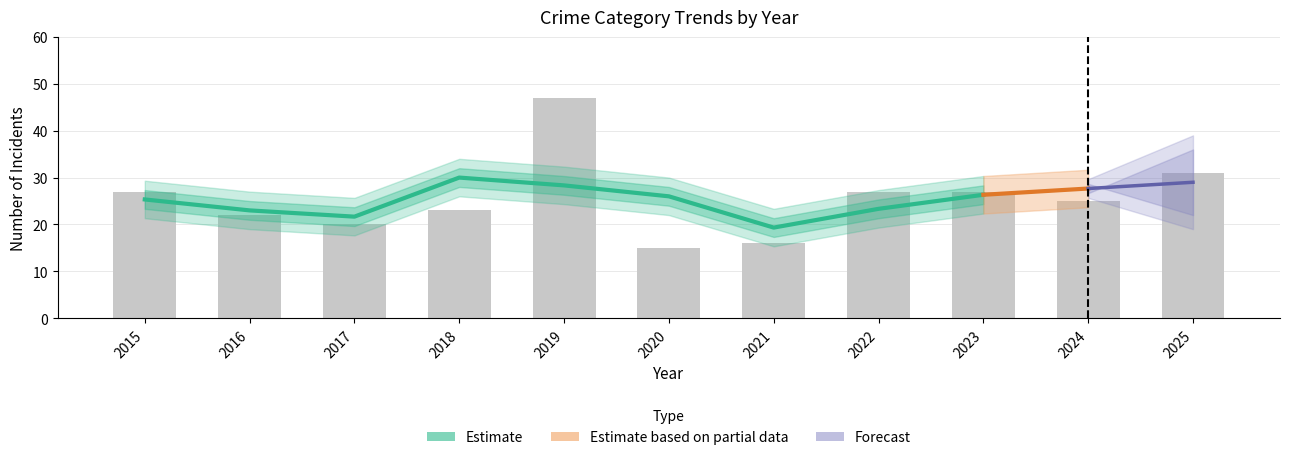

At which category does the chart reach its peak across all series?

2019